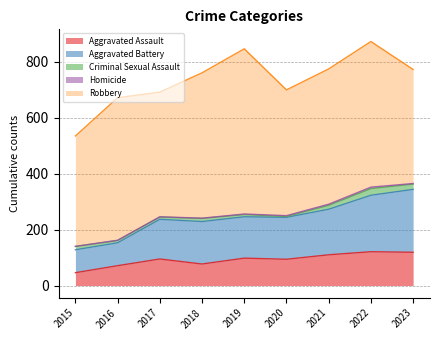

Does the chart display data point markers on the line(s)?

No